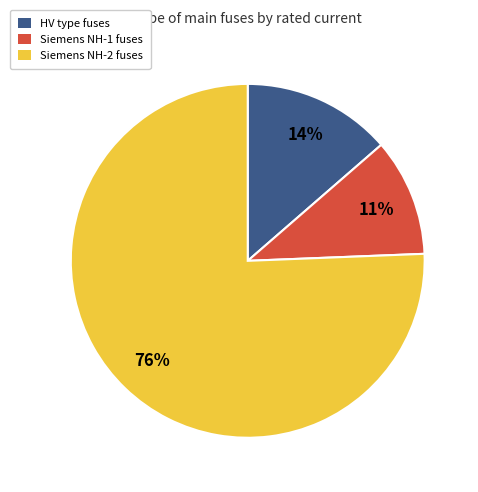

To the nearest percent, what is the average slice percentage?

33%